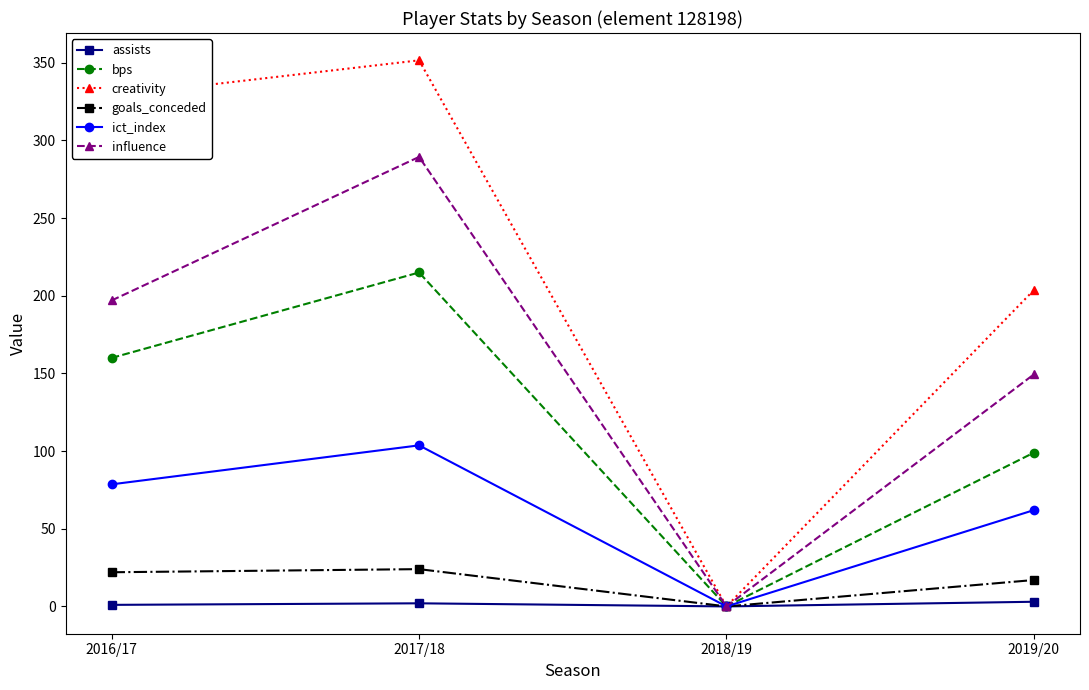

At which category is the sum across all series the highest?

2017/18